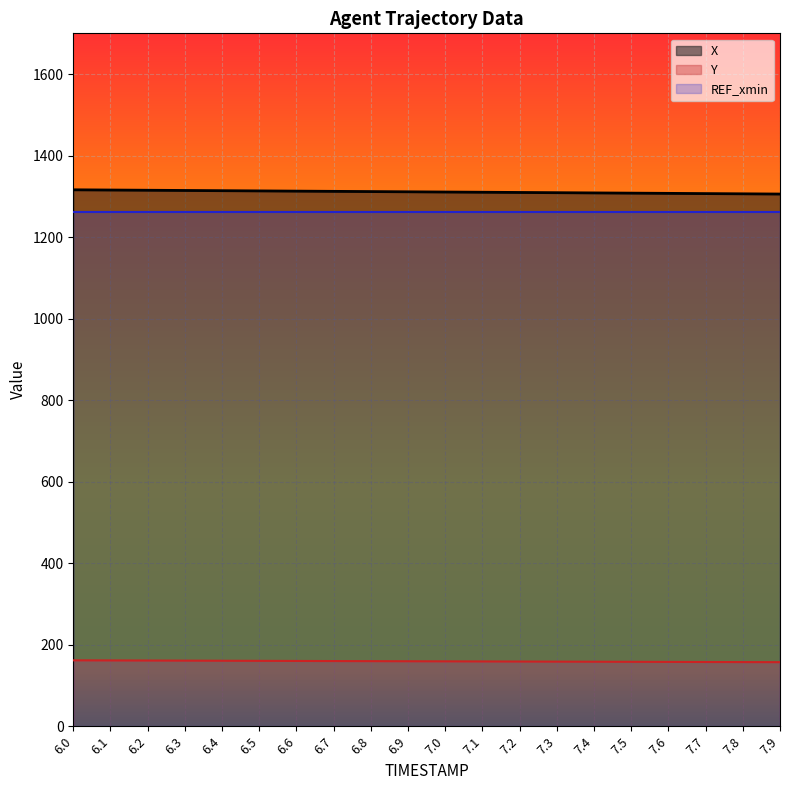

True or false: X and Y intersect in this chart.

False